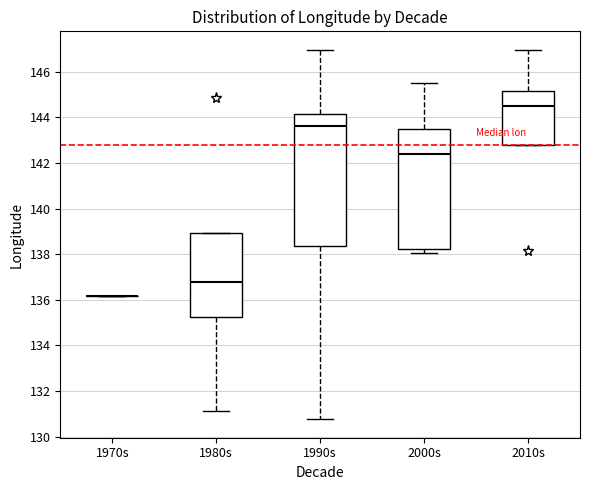

Reading left to right, transcribe this box plot: for each box, give where its median line is, the range the box spans, and where its two whiskers end, as read against the y-axis. The values are not printed on the chart, so give them approximately, as read against the axis.

1970s: box collapsed to a line at 136.2, whiskers 136.2 to 136.2
1980s: median 136.8, box 135.2 to 139.0, whiskers 131.2 to 139.0
1990s: median 143.6, box 138.4 to 144.2, whiskers 130.8 to 147.0
2000s: median 142.4, box 138.2 to 143.4, whiskers 138.0 to 145.6
2010s: median 144.4, box 142.8 to 145.2, whiskers 142.8 to 147.0